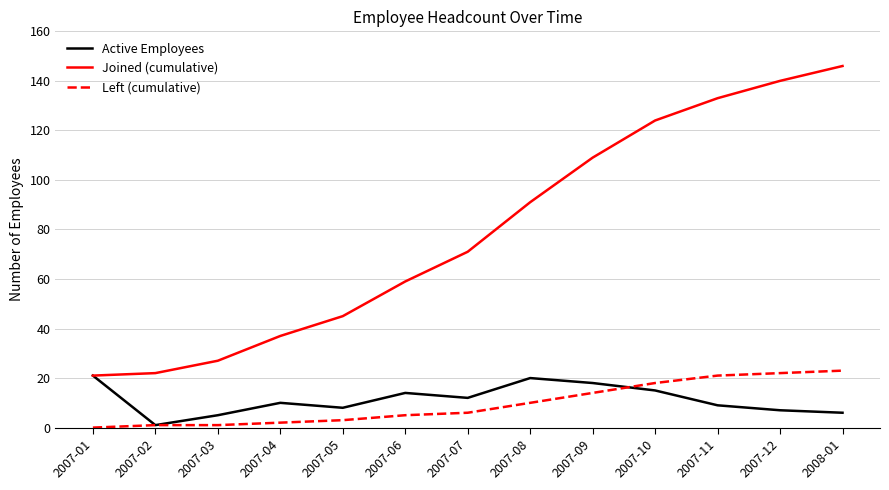

Rank the series by their maximum value, from lowest to highest.

Active Employees, Left (cumulative), Joined (cumulative)